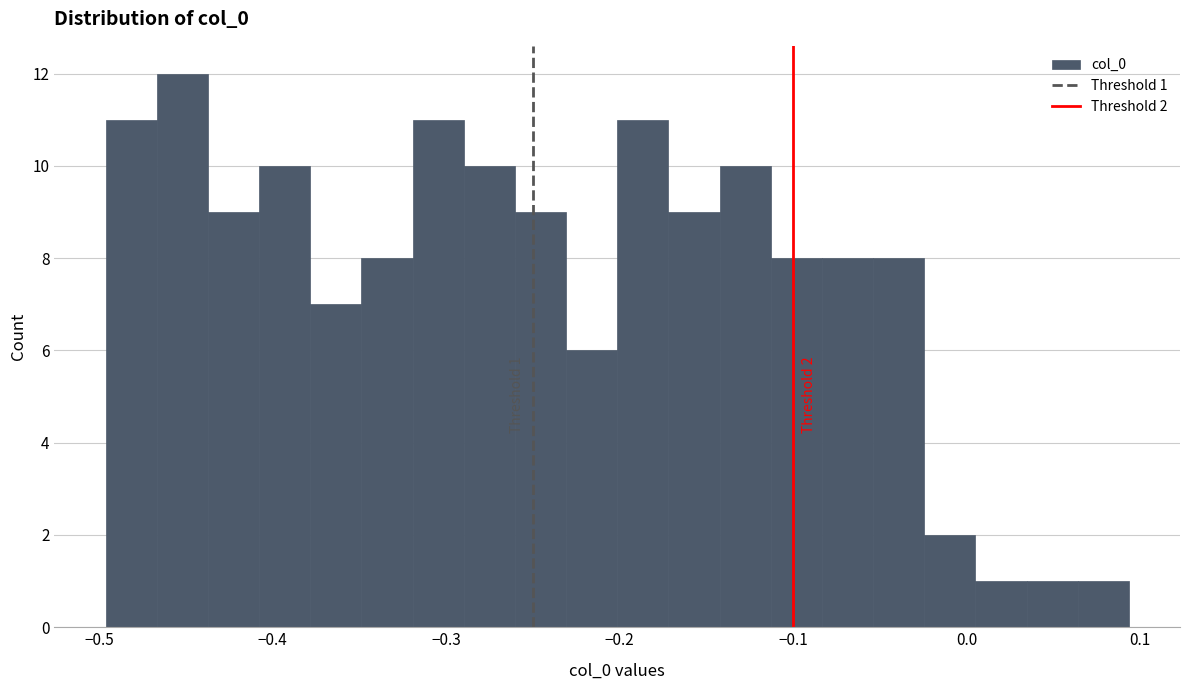

Around what value on the x-axis is the tallest bar? Give the approximate position of its centre, as read against the axis.

-0.45